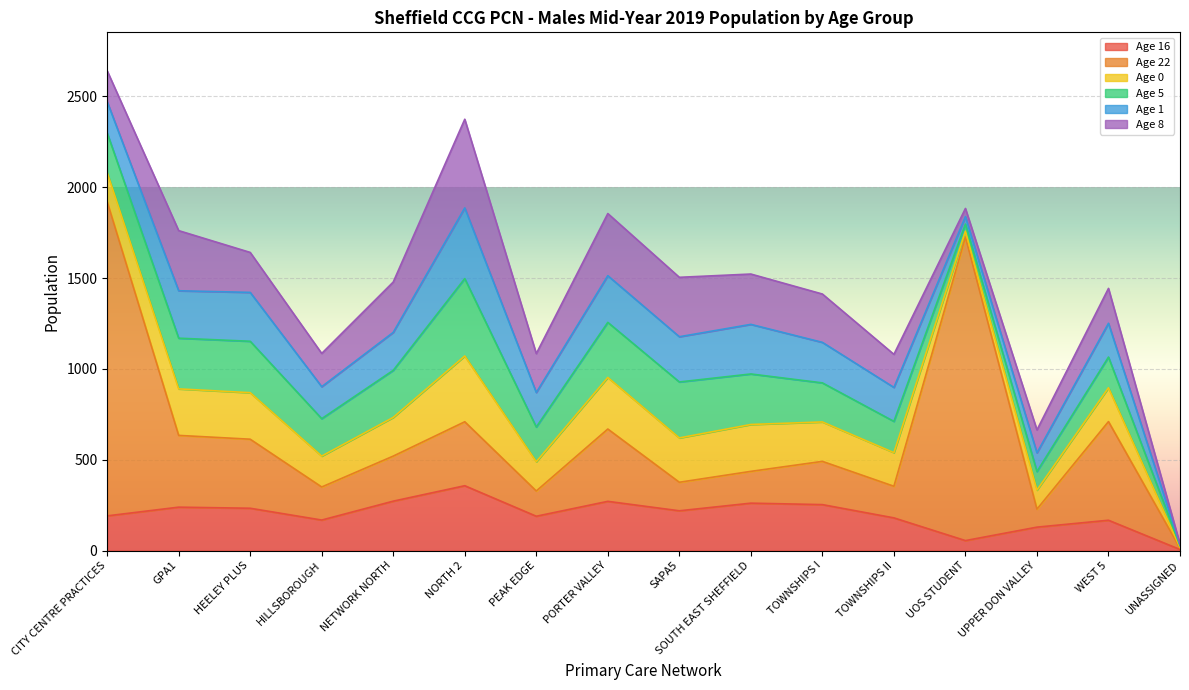

The value of Age 1 at NORTH 2 is 389. True or false?

True